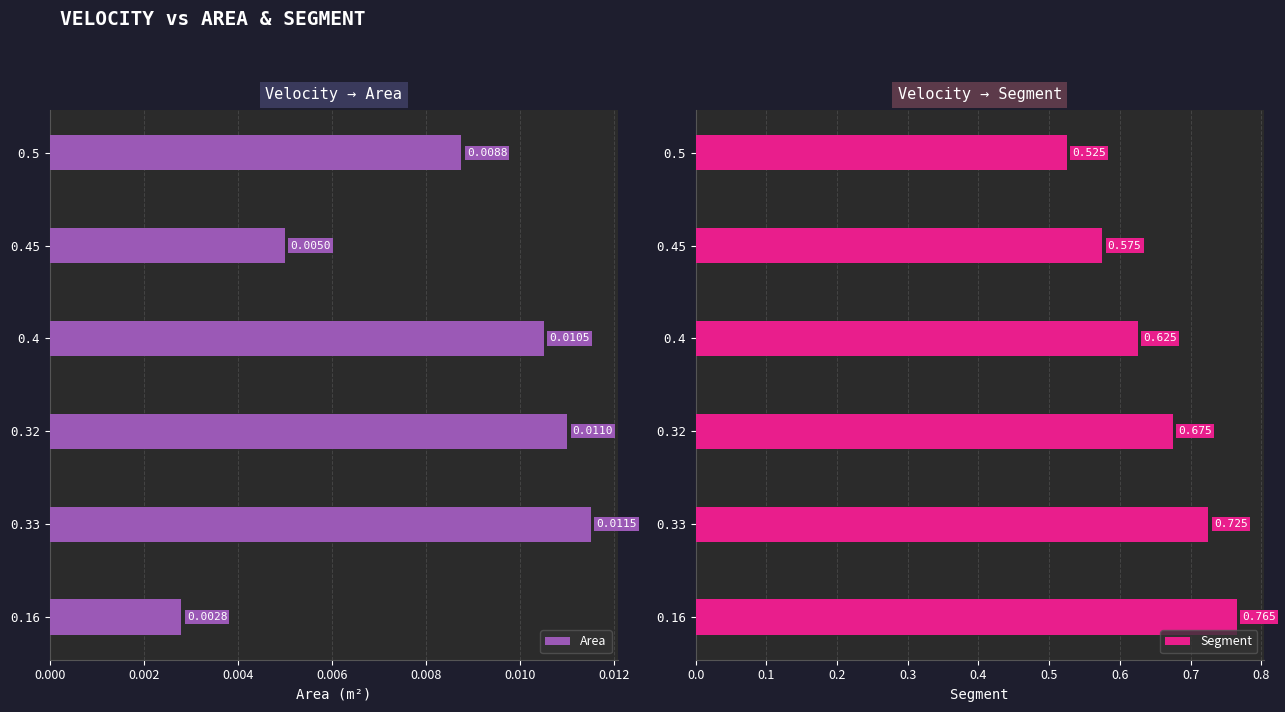

Which series changed the most between 0.5 and 0.4?

Segment